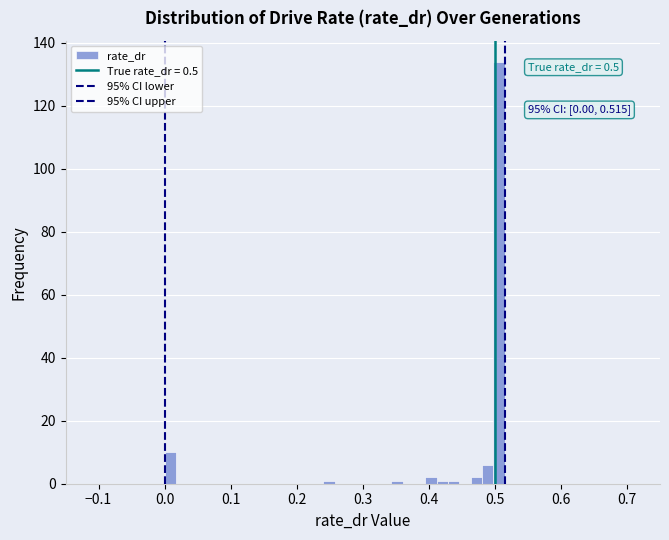

Around what value on the x-axis is the tallest bar? Give the approximate position of its centre, as read against the axis.

0.51